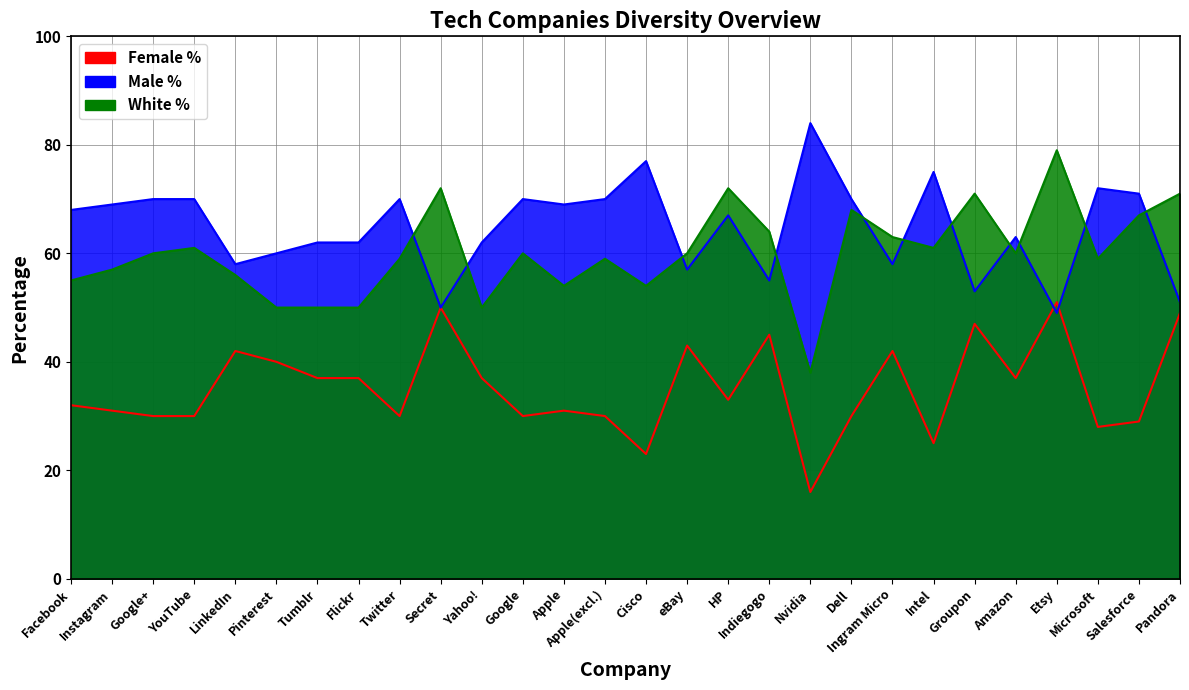

What position from the right is eBay?

13